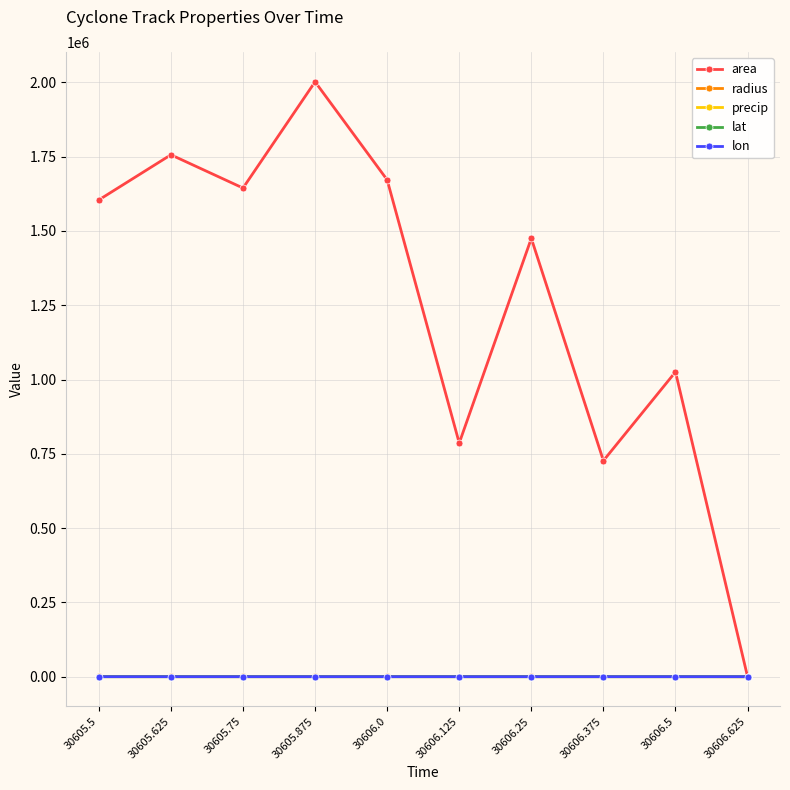

Between 30605.875 and 30606.125, which series saw the biggest shift?

area